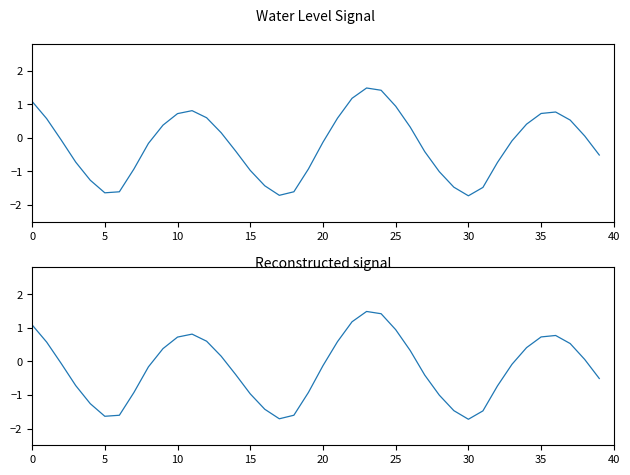

How many data points are less than 0?

22